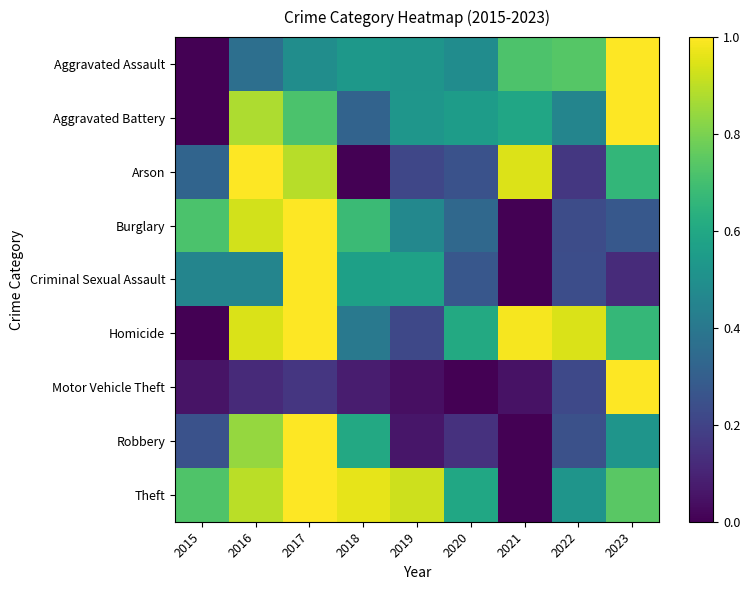

Which category has the highest value across all series?

2023